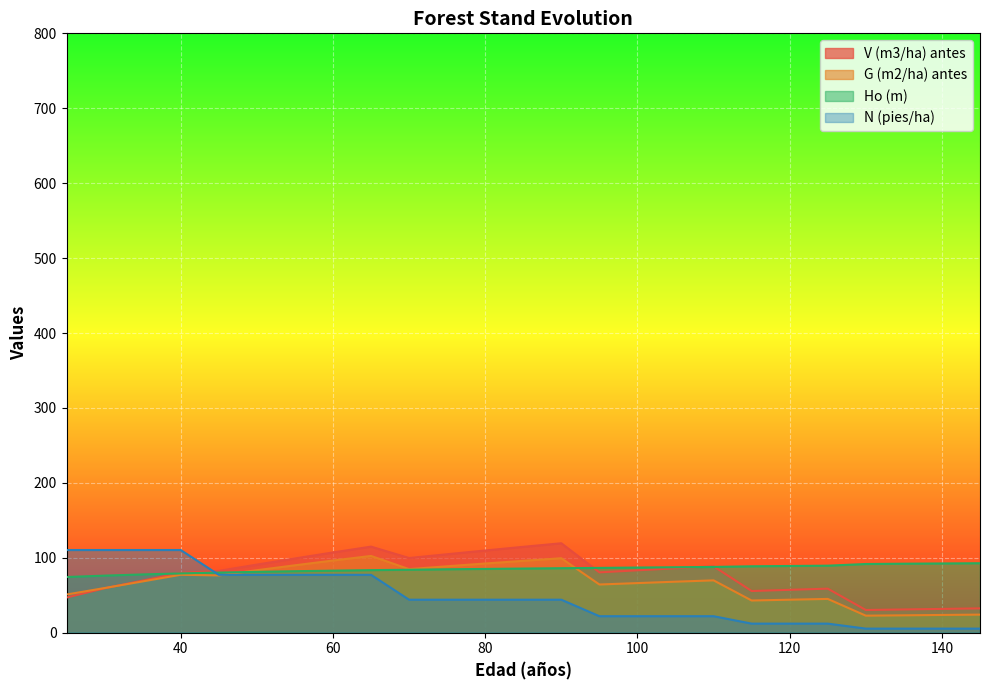

Which series has the widest spread of values?

N (pies/ha)